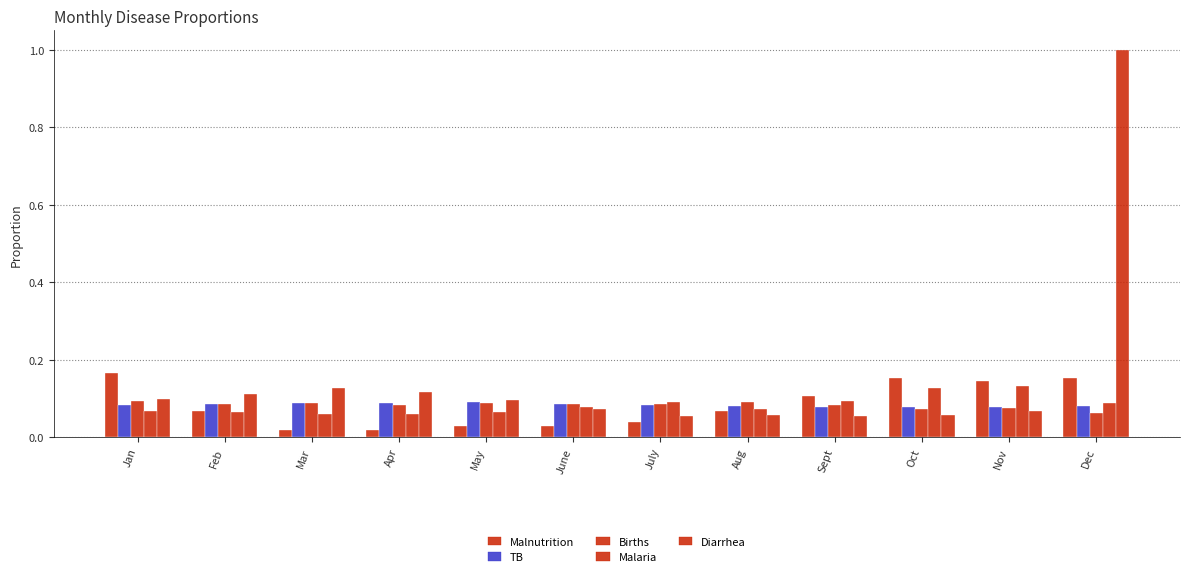

Does the chart contain any negative values?

No